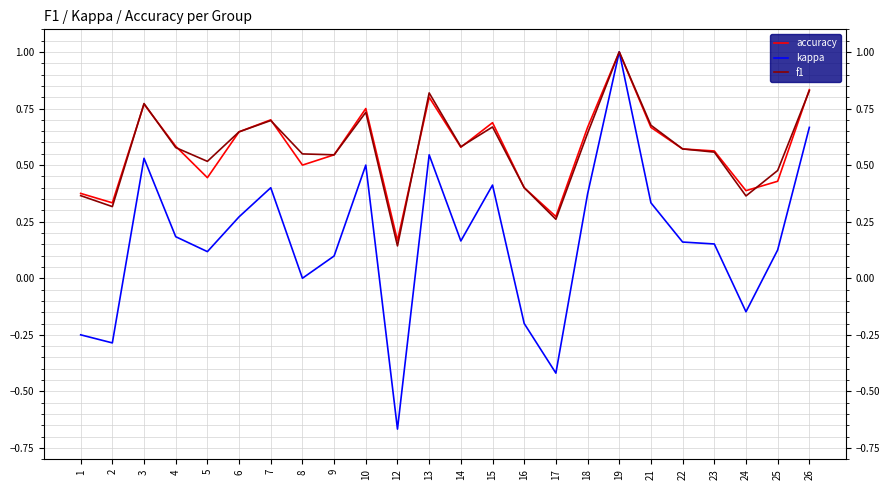

Where is the first local minimum for accuracy?

2